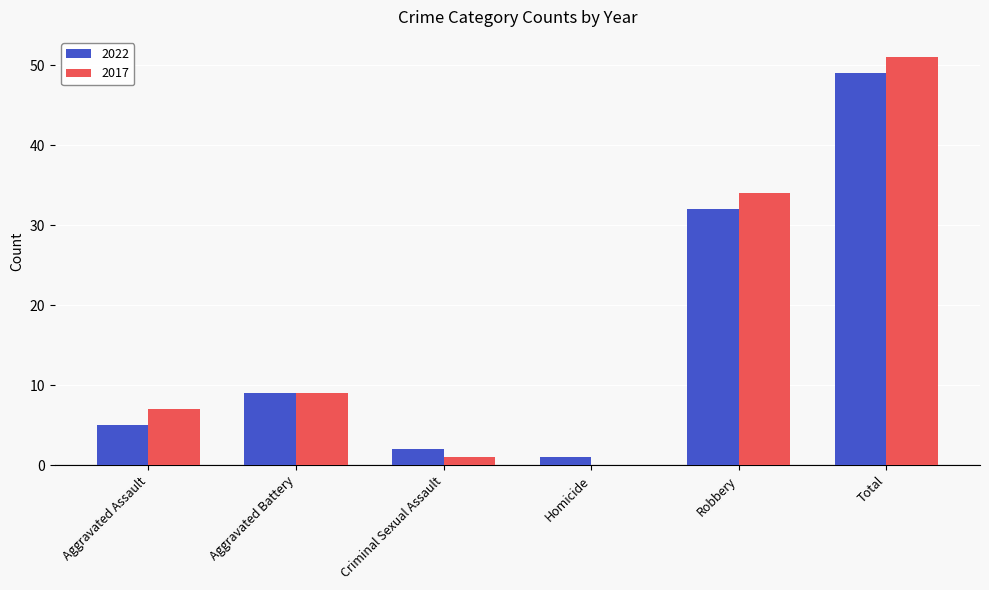

Where is 2022 nearest to the value 25?

Robbery